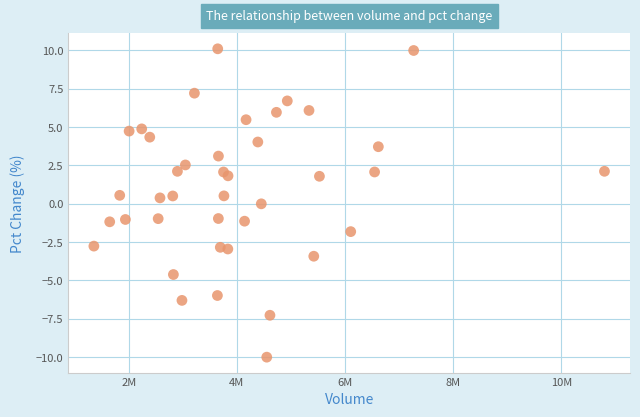

What is the range of X values (max minus min)?

9444532.0